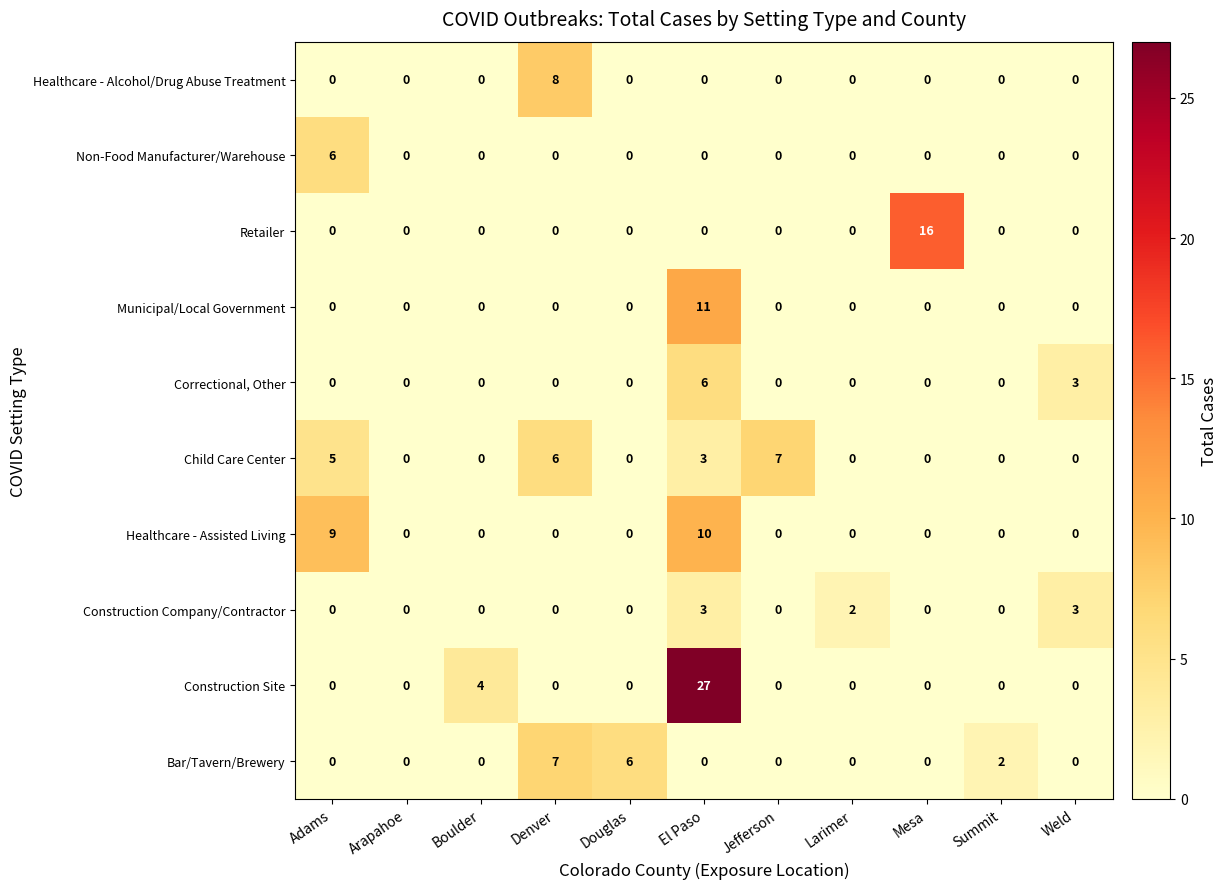

The value of Construction Company/Contractor at Arapahoe is 0. True or false?

True